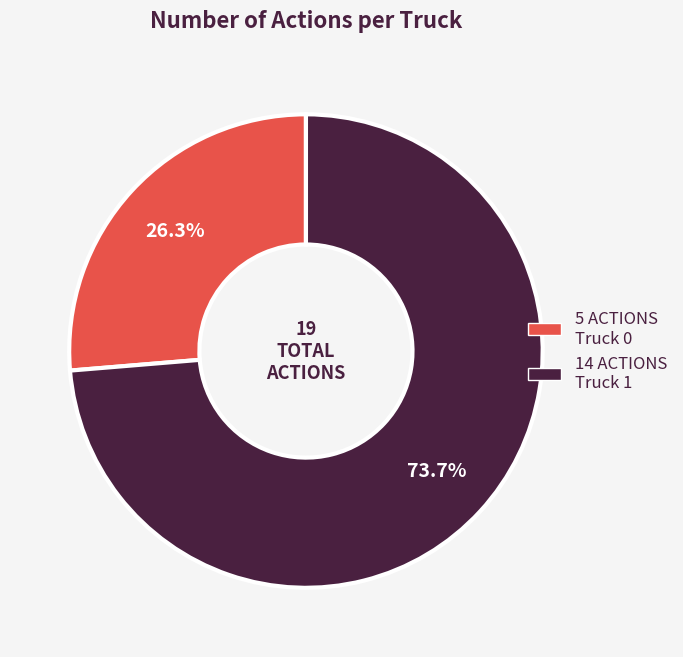

How many slices are in this pie chart?

2